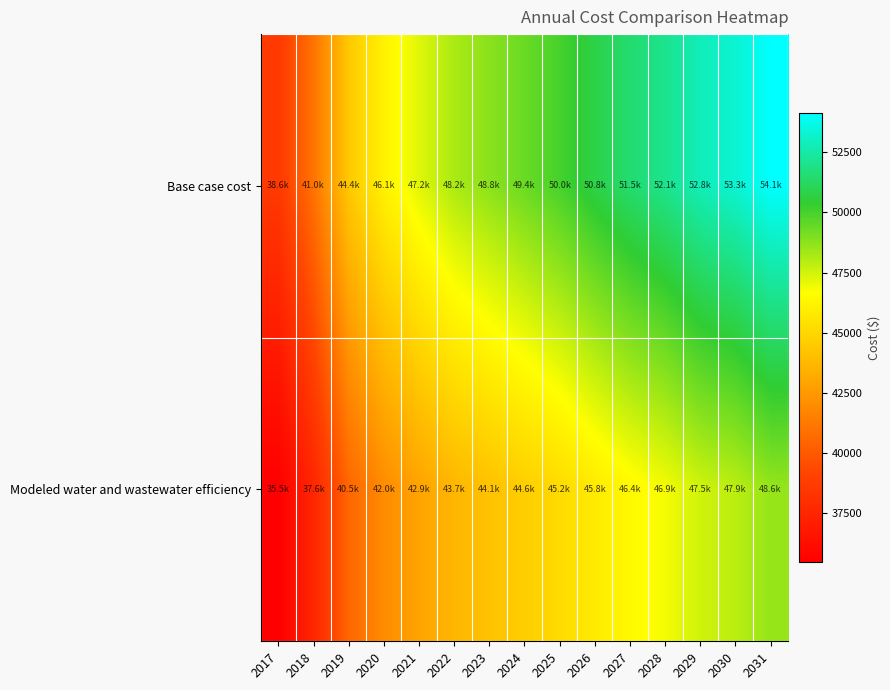

Which has a higher value, 2031 or 2022?

2031